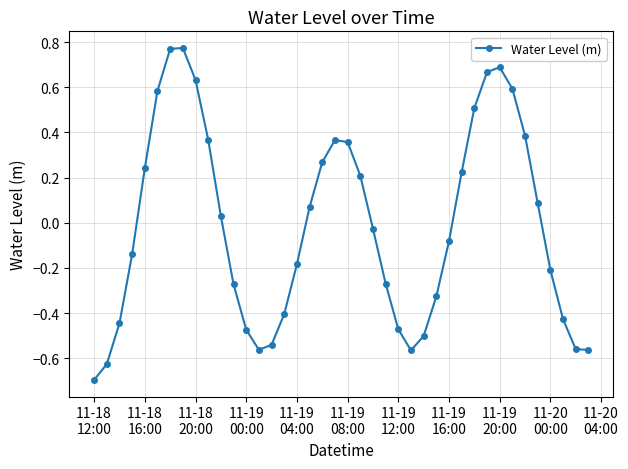

What is the difference between the second highest and minimum values?

1.5